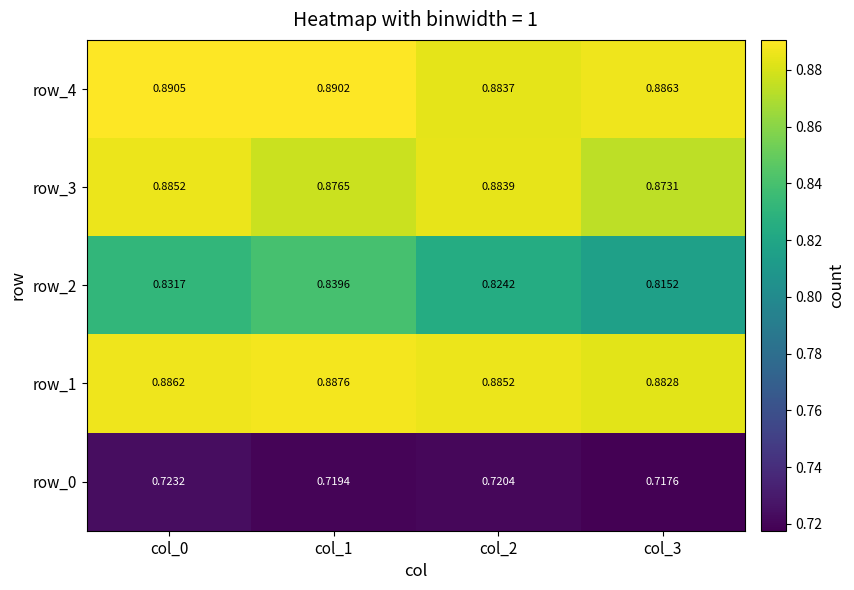

Is the value of row_1 at col_3 greater than the value of row_4 at col_3?

No